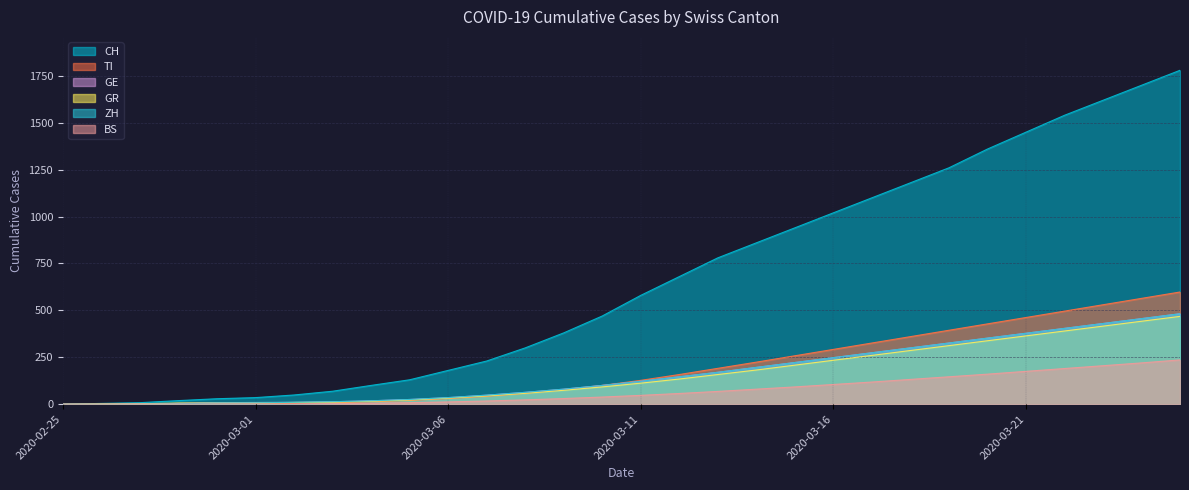

Which series has the widest spread of values?

CH